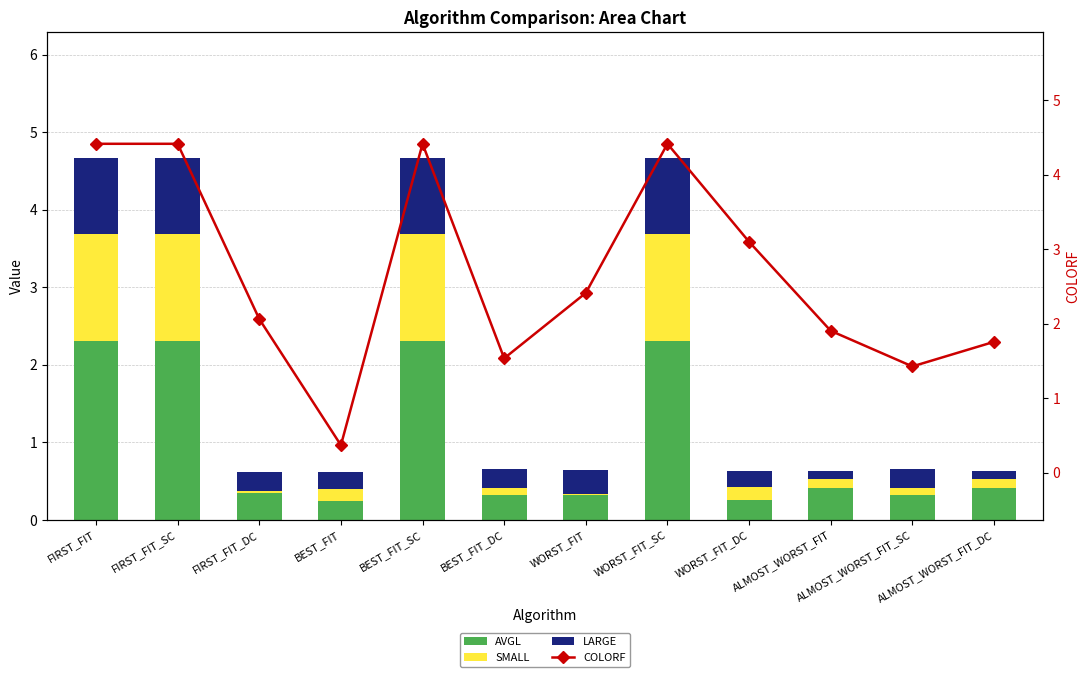

List the series in order of their peak value, lowest first.

LARGE, SMALL, AVGL, COLORF